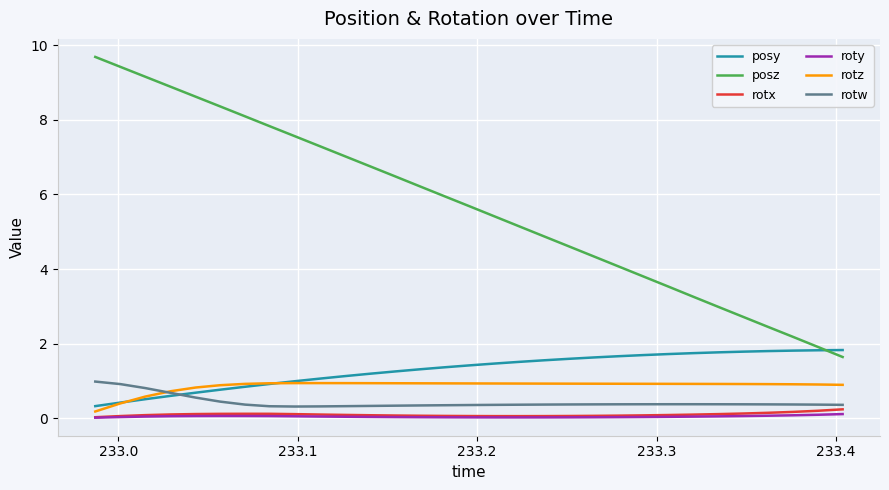

Does the chart have visible grid lines?

Yes